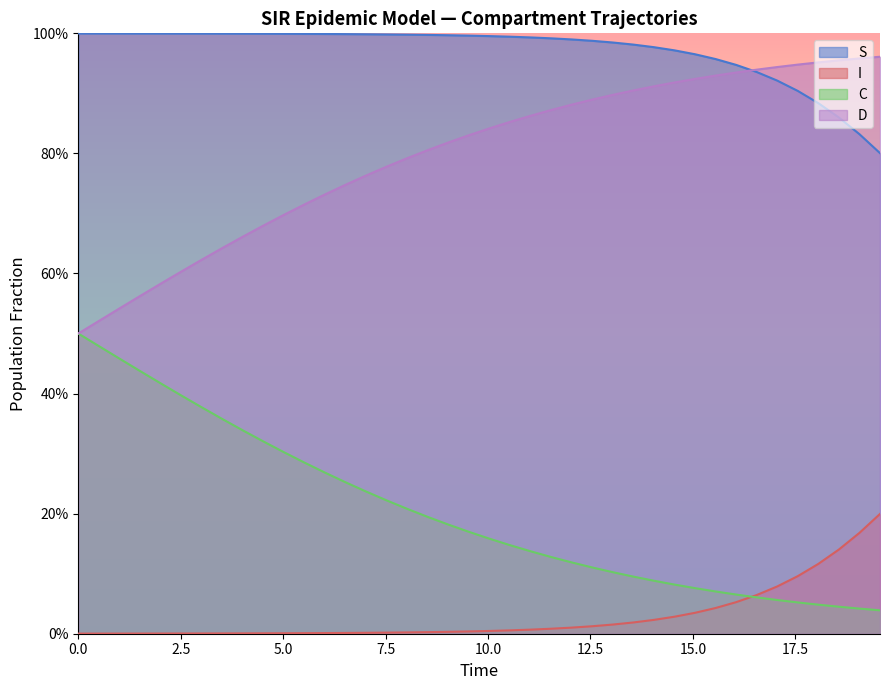

List the series in order of their overall mean, highest first.

S, D, C, I